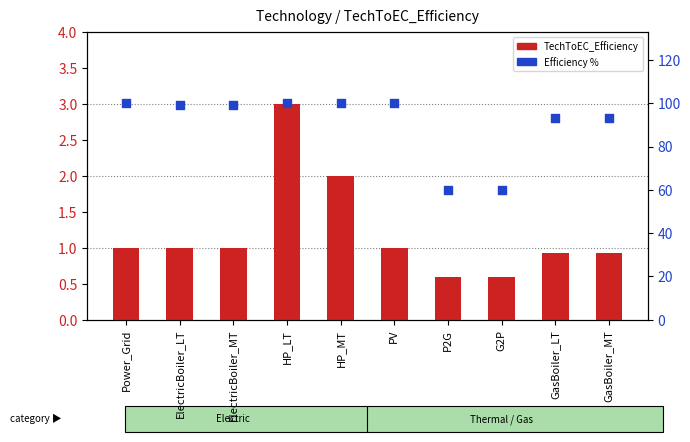

Which series contains the lowest Y value?

TechToEC_Efficiency